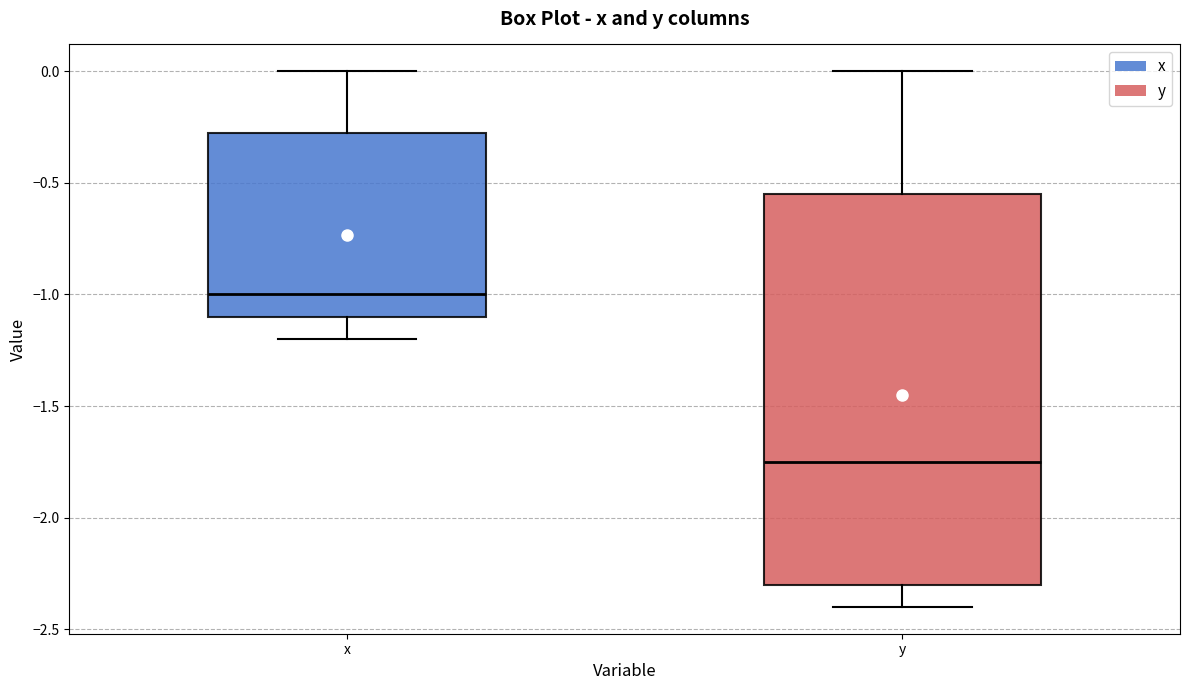

Reading left to right, transcribe this box plot: for each box, give where its median line is, the range the box spans, and where its two whiskers end, as read against the y-axis. The values are not printed on the chart, so give them approximately, as read against the axis.

x: median -1.00, box -1.10 to -0.25, whiskers -1.20 to 0.00
y: median -1.75, box -2.30 to -0.55, whiskers -2.40 to 0.00